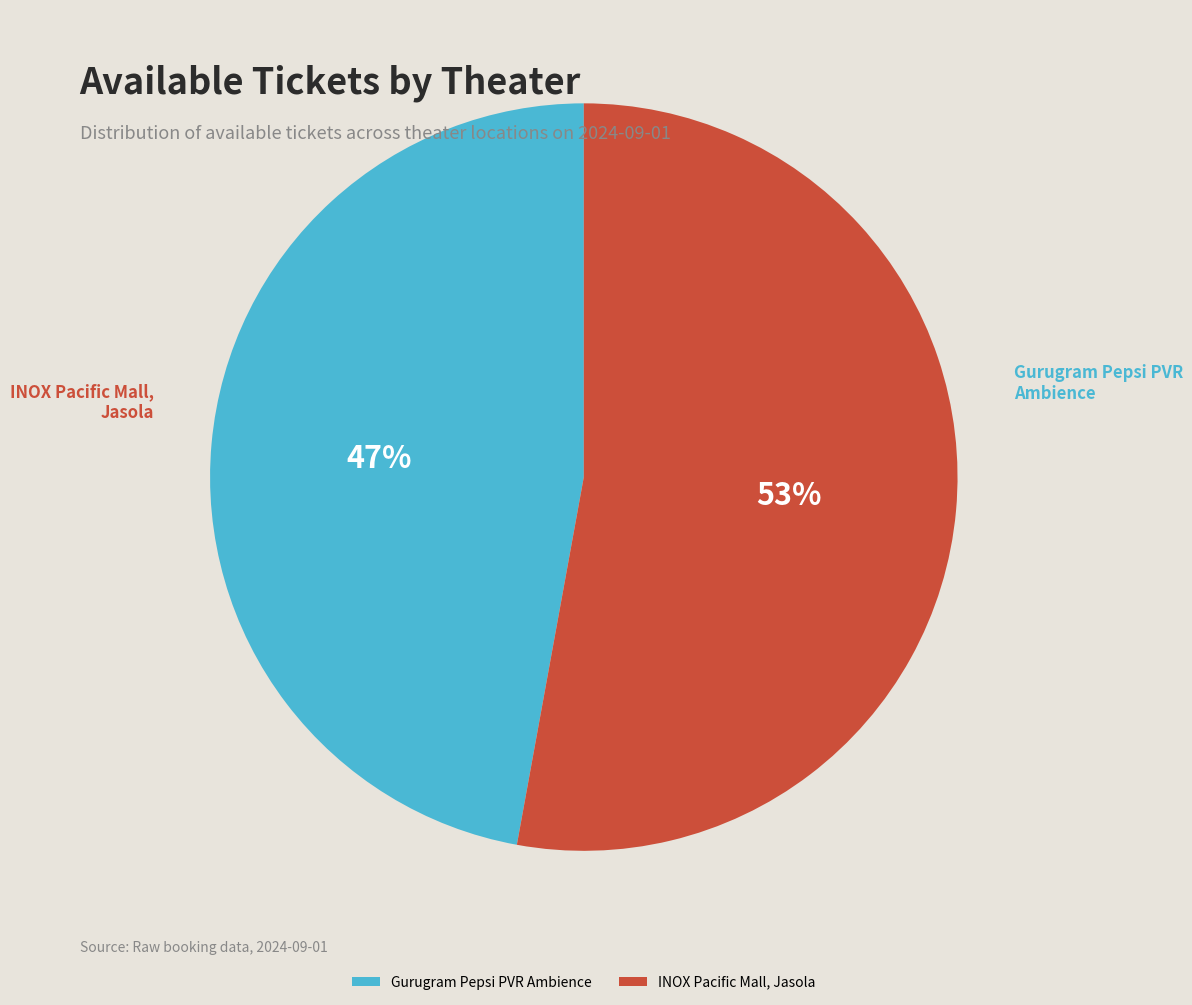

Between INOX Pacific Mall, Jasola and Gurugram Pepsi PVR Ambience, which is larger?

INOX Pacific Mall, Jasola